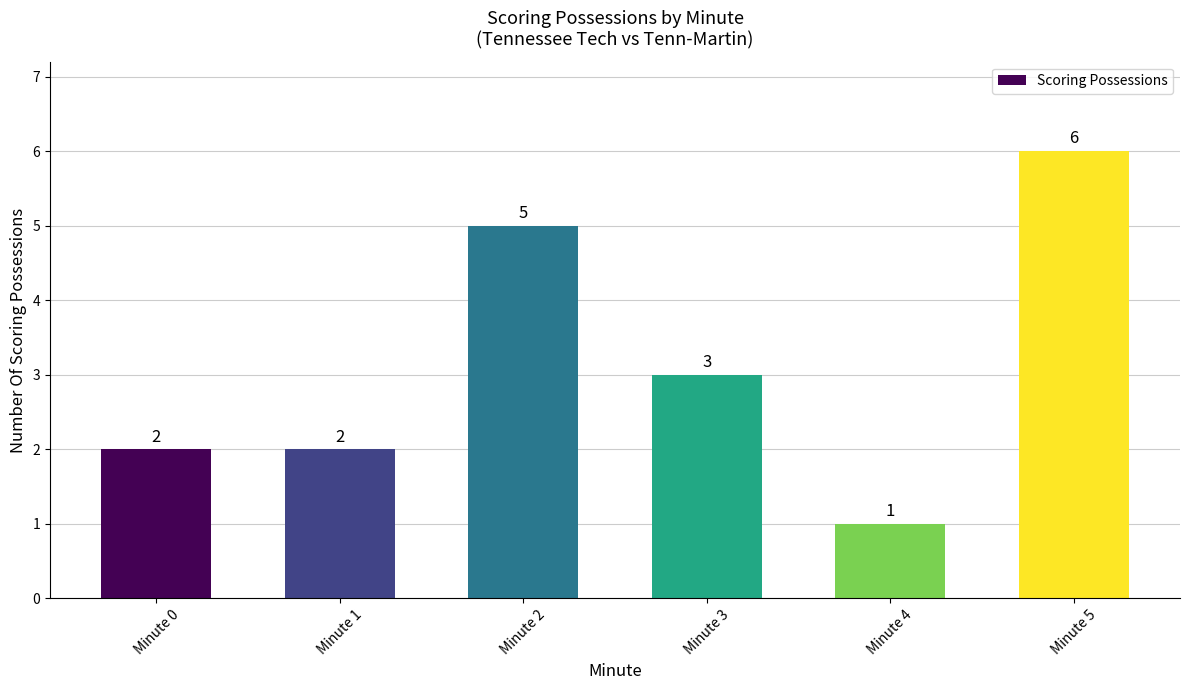

What is the ratio of the value at Minute 1 to the value at Minute 2?

0.4